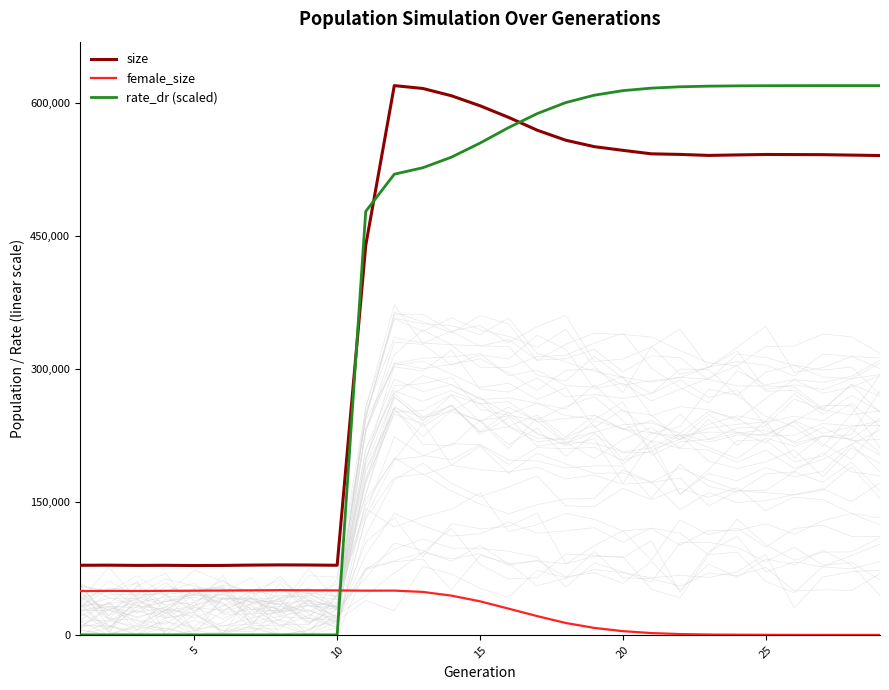

List the series in order of their peak value, highest first.

size, rate_dr (scaled), female_size